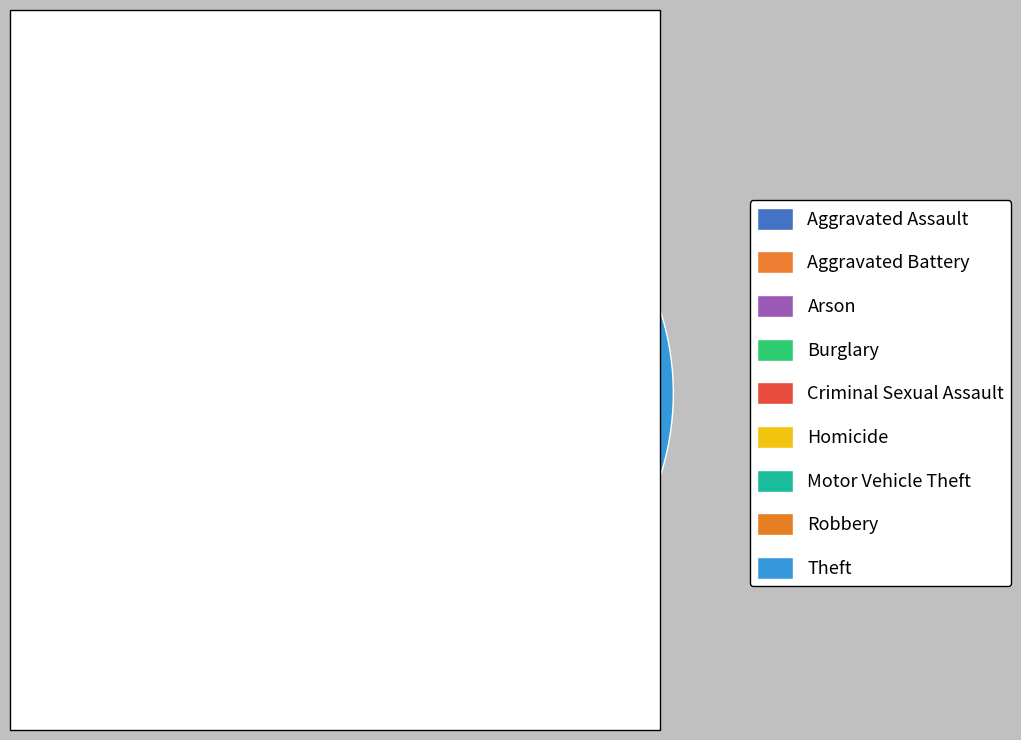

Is there a majority slice in this chart?

No